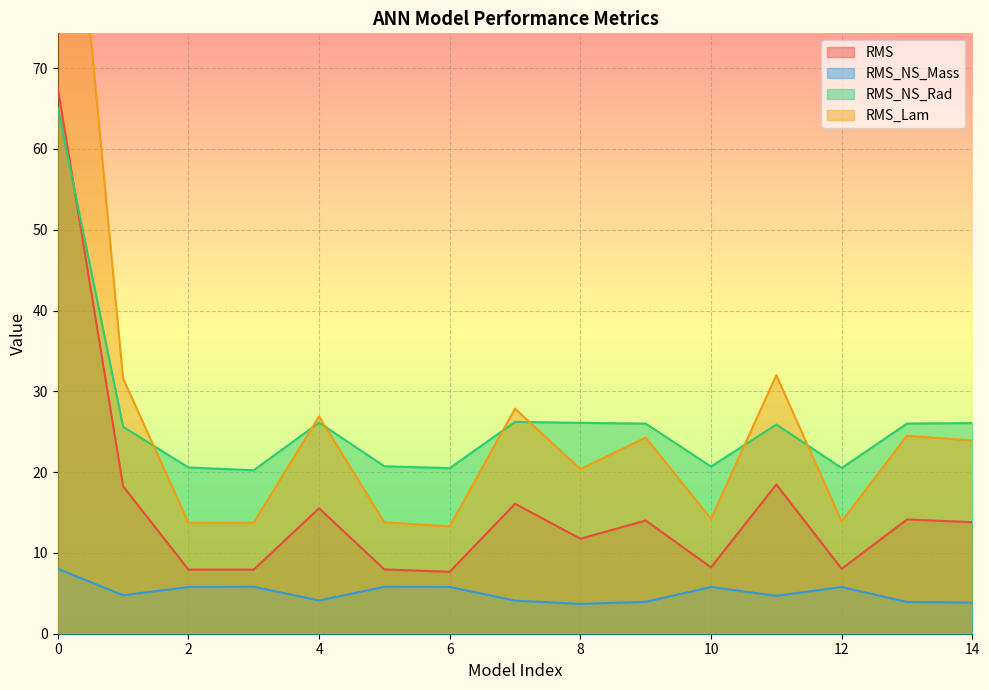

What is the sum of all RMS_NS_Rad values?

396.3